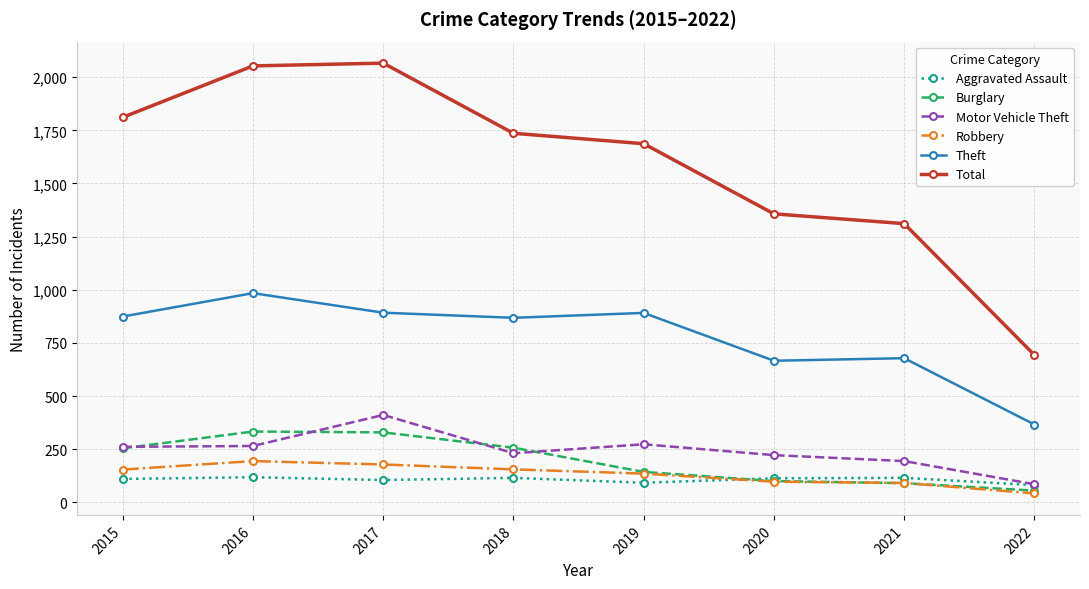

How many data points in Burglary are less than 254?

4